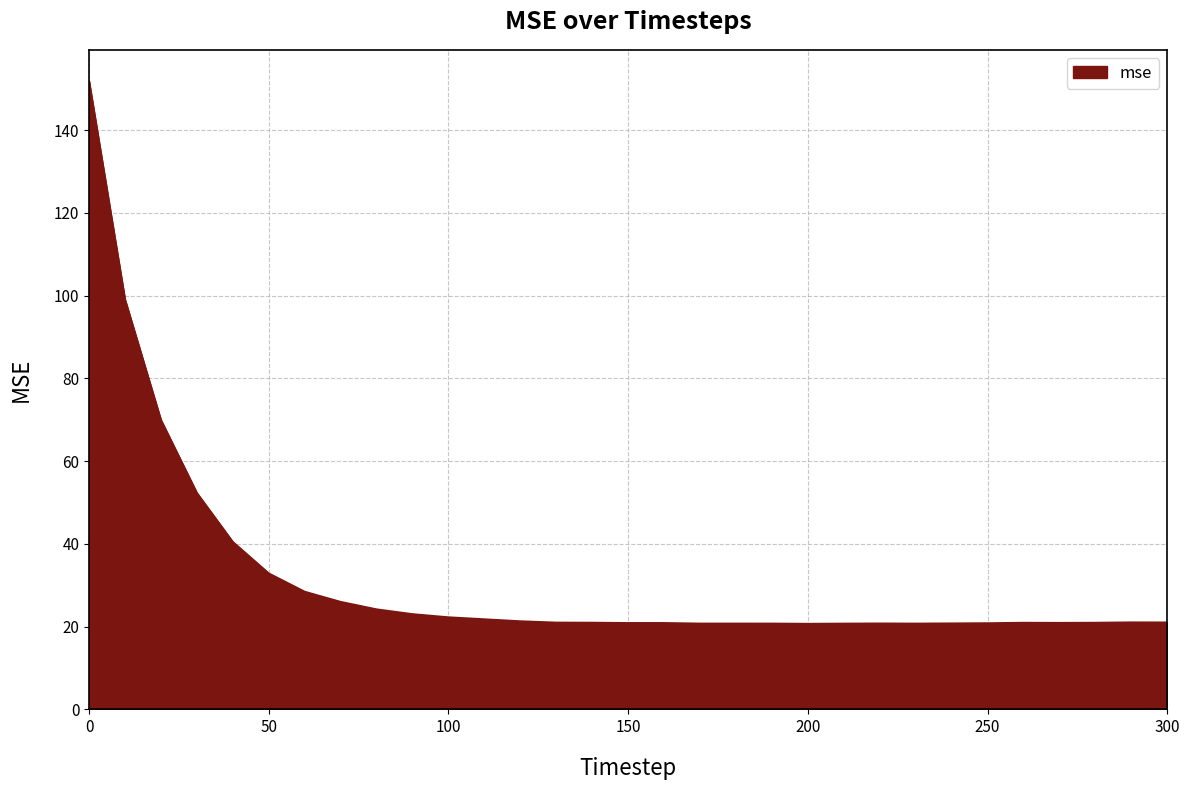

What is the maximum value shown in the chart?

151.8